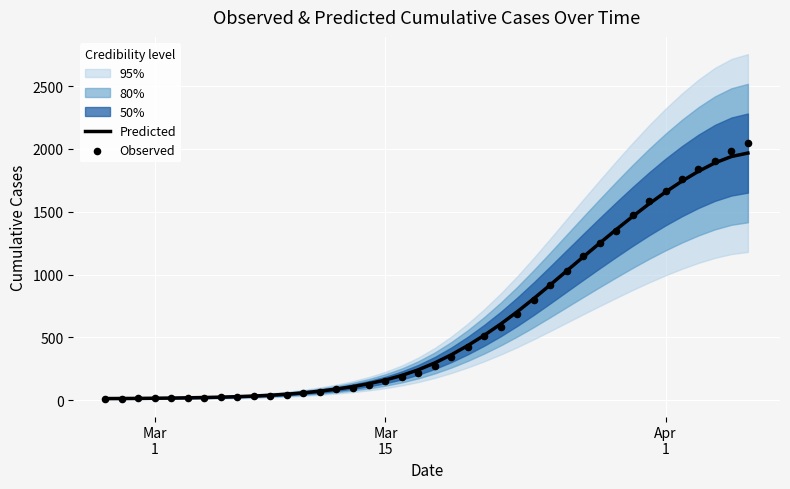

Which series has the largest total across all categories?

Predicted